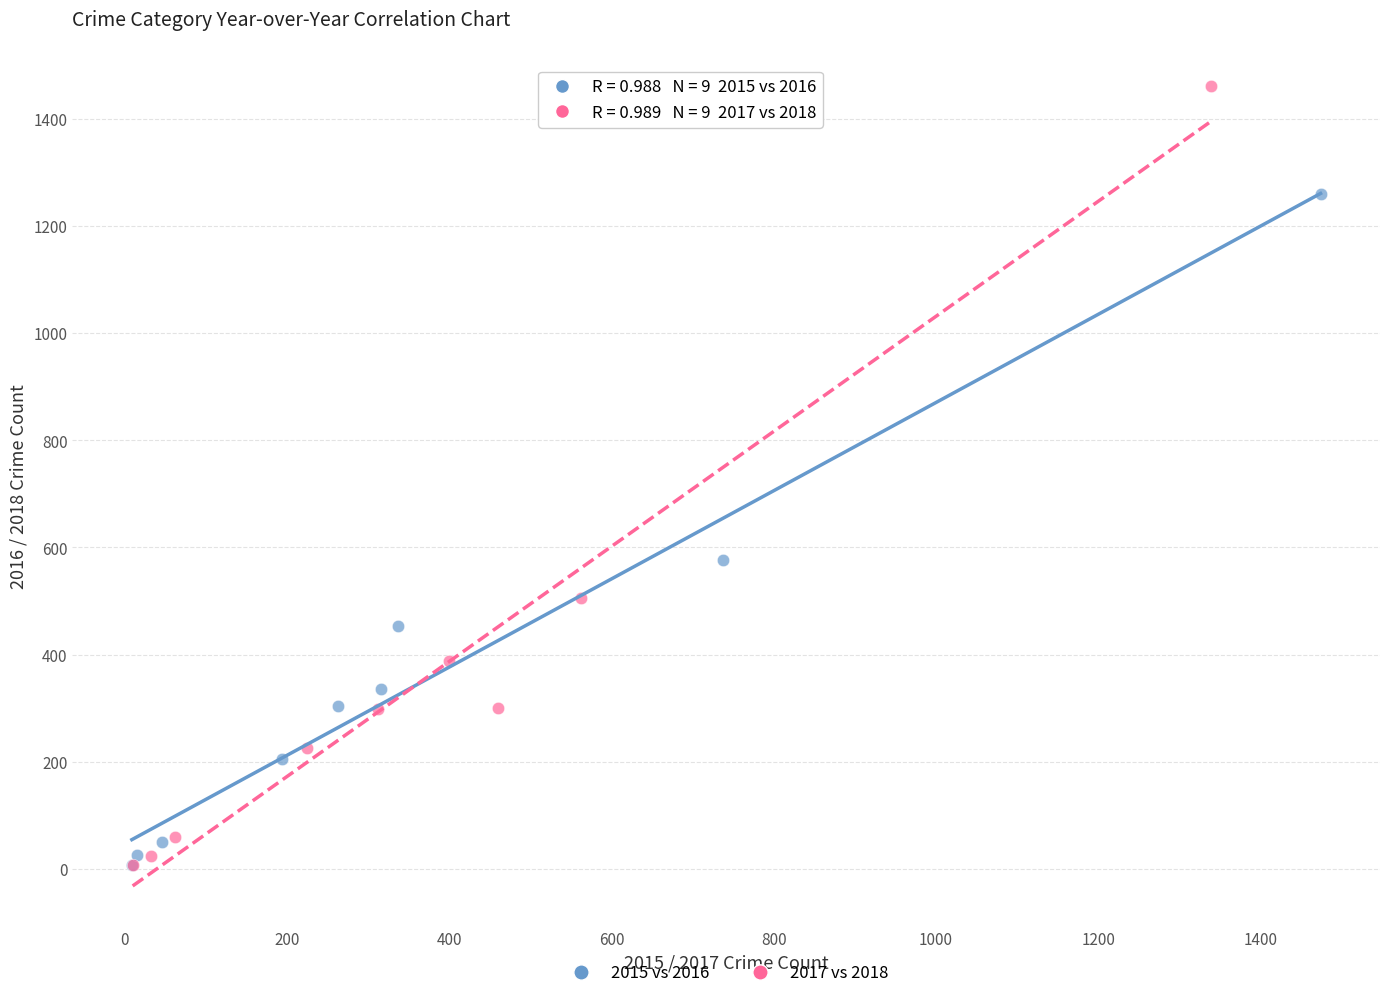

Which series has the largest Y range (max minus min)?

2017 vs 2018